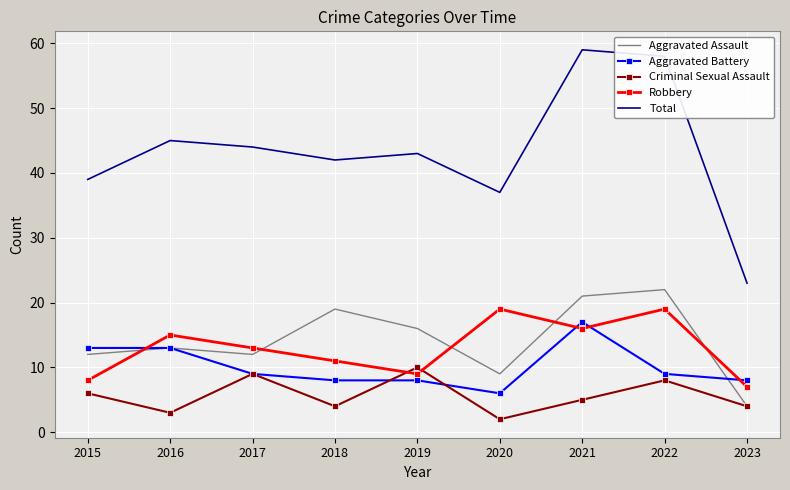

At which label does Aggravated Assault reach its minimum?

2023